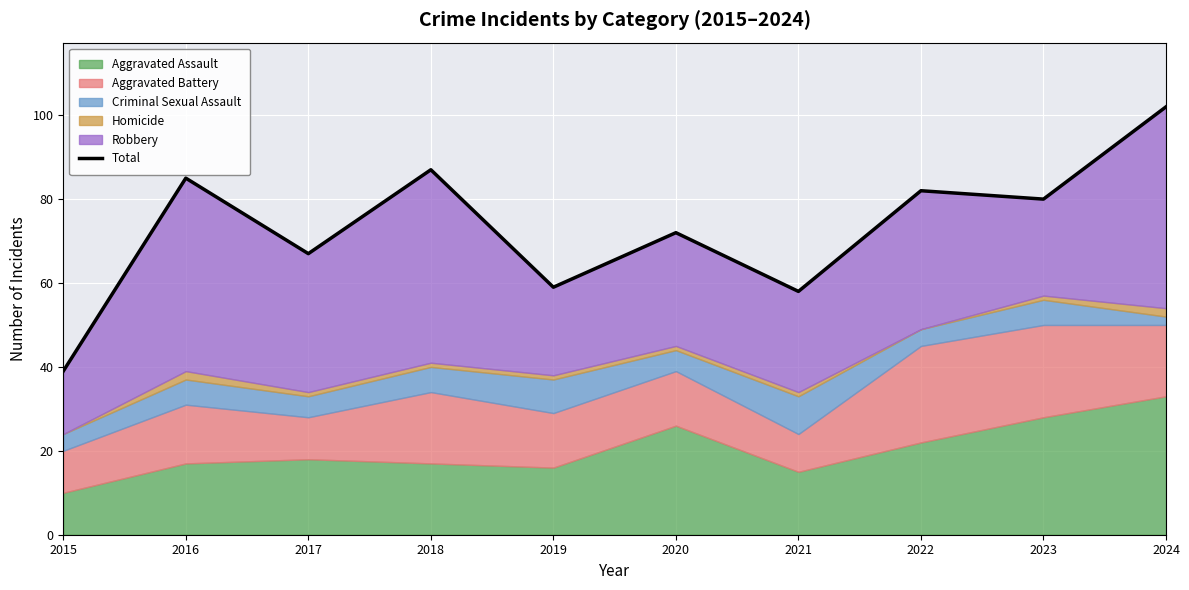

Between 2022 and 2018, which is larger?

2018